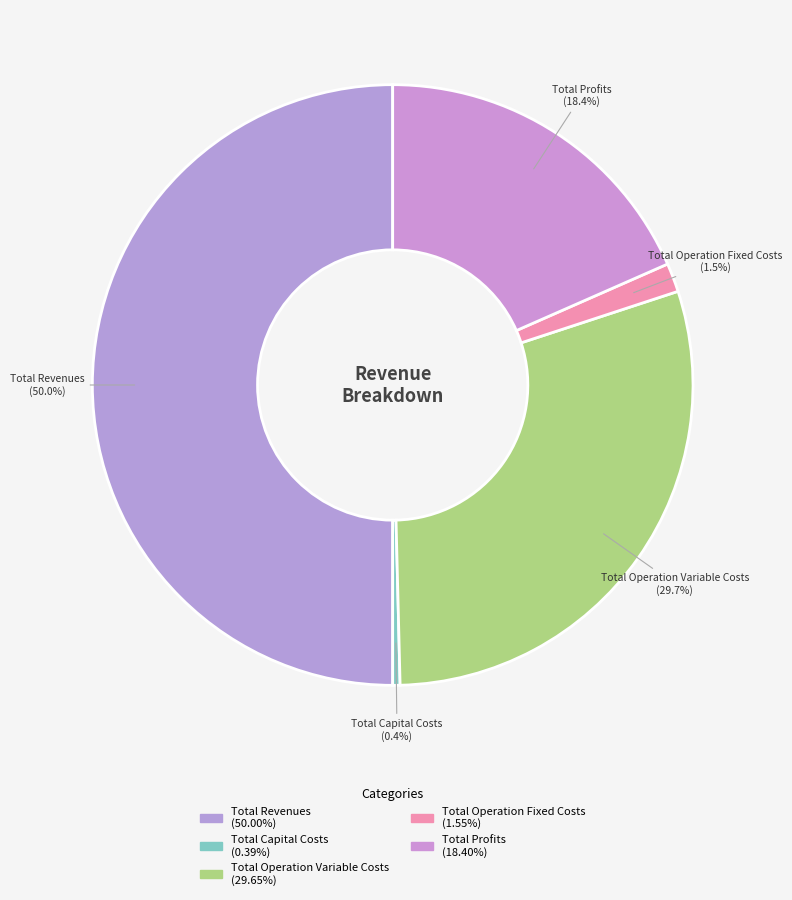

To the nearest percent, what is the combined percentage of Total Operation Variable Costs and Total Profits?

48%